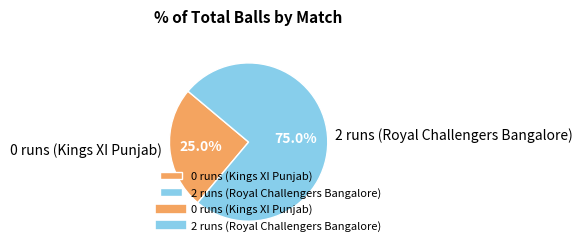

Is there any slice that represents more than half of the pie?

Yes